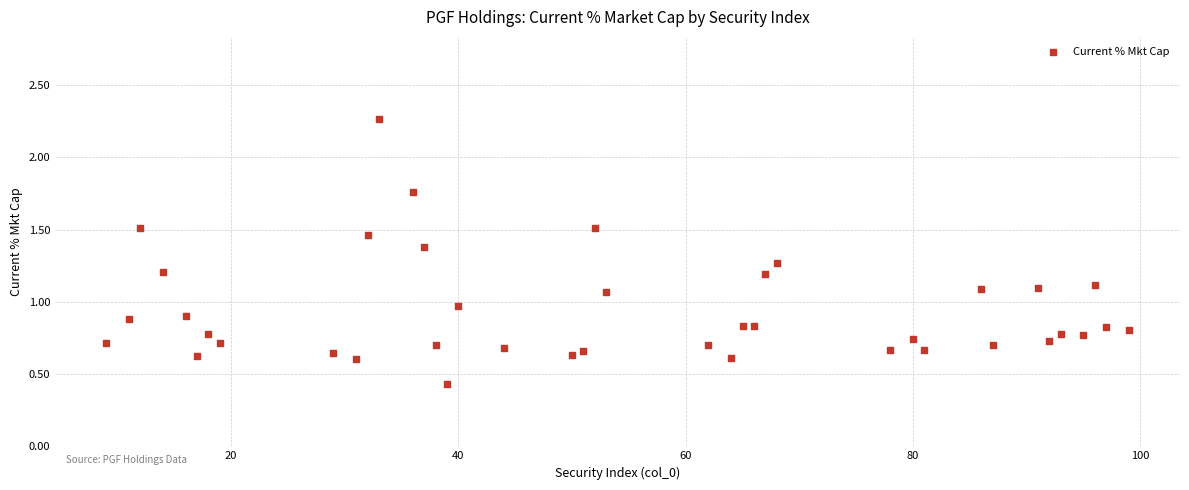

What is the range of X values (max minus min)?

90.0